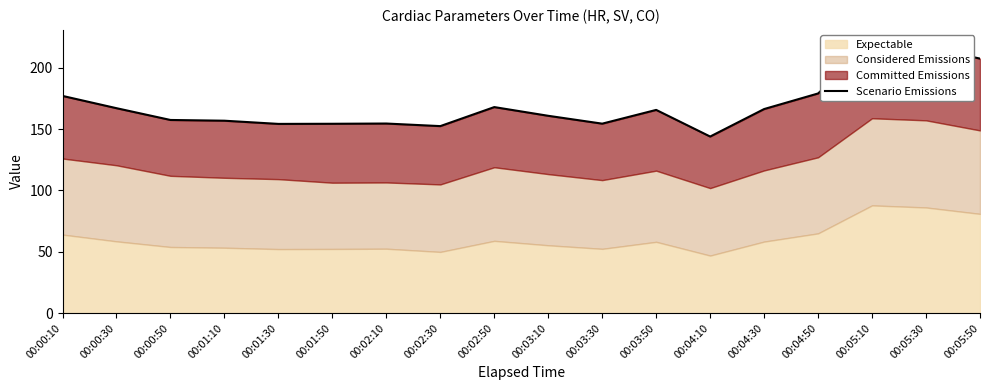

At which category does the chart reach its minimum across all series?

00:04:10